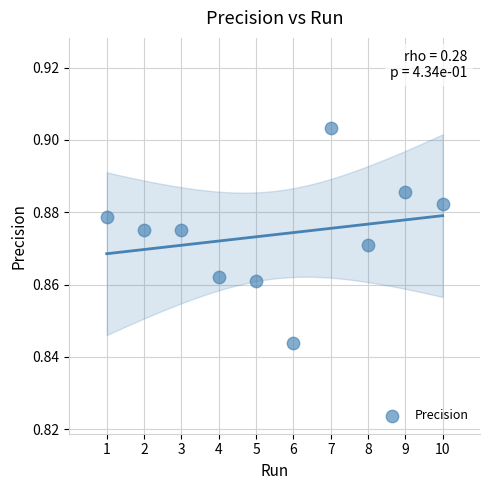

What is the average X value?

5.5